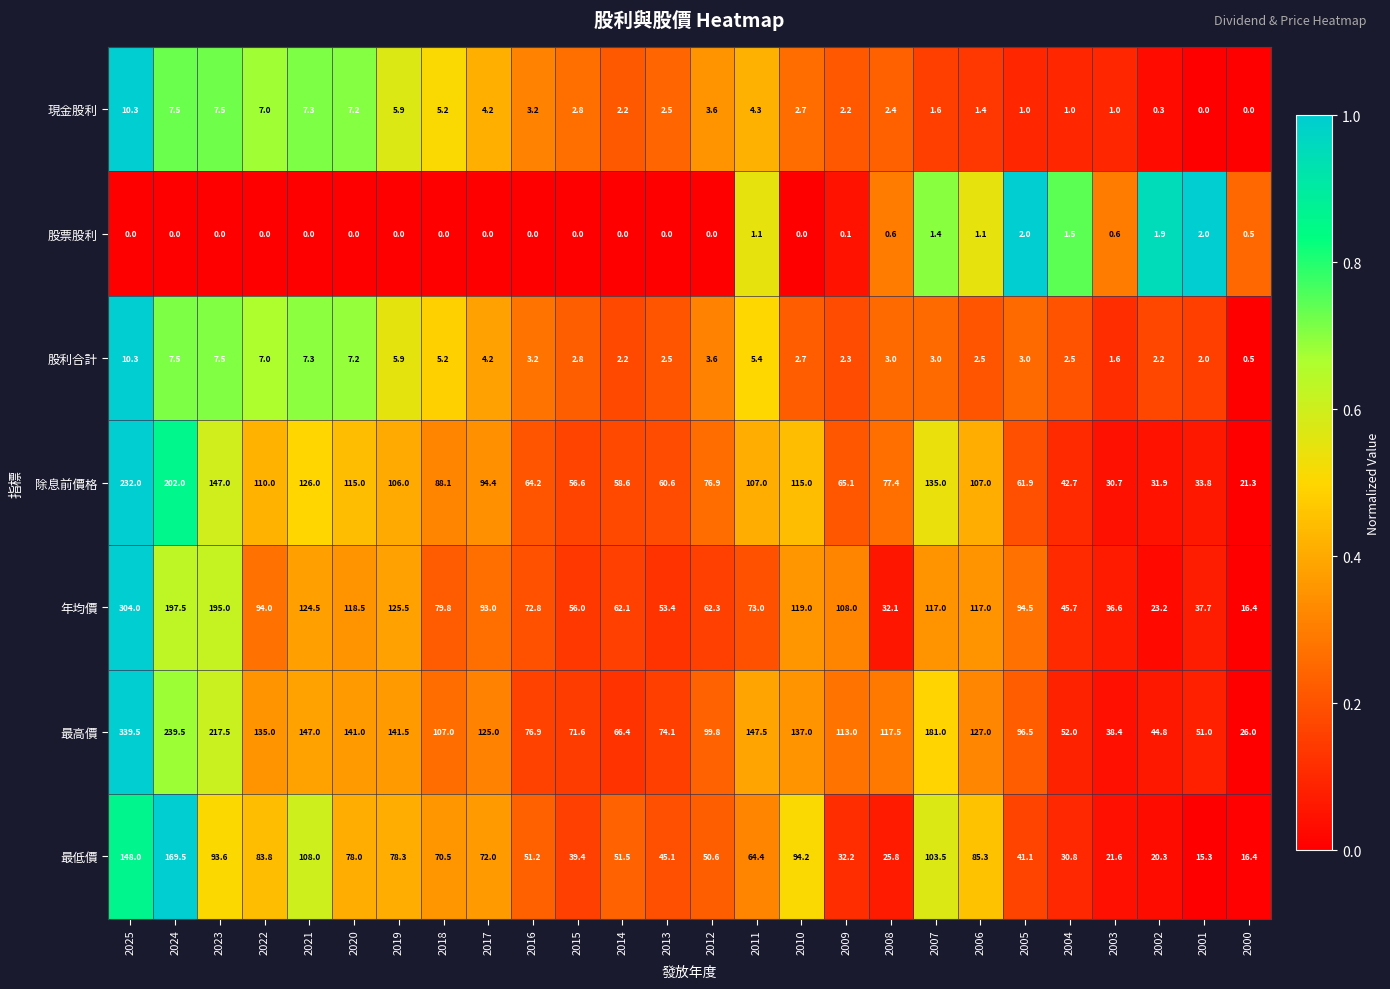

At how many categories does at least one series exceed 0?

26